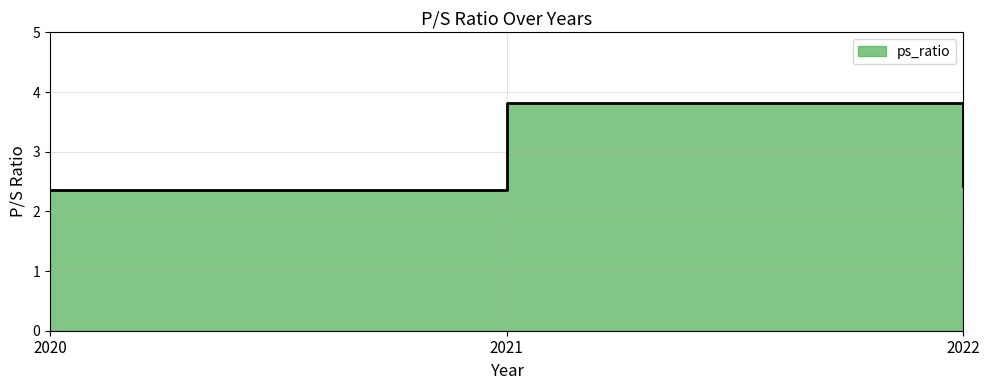

The value at 2021 is 5.0. True or false?

False